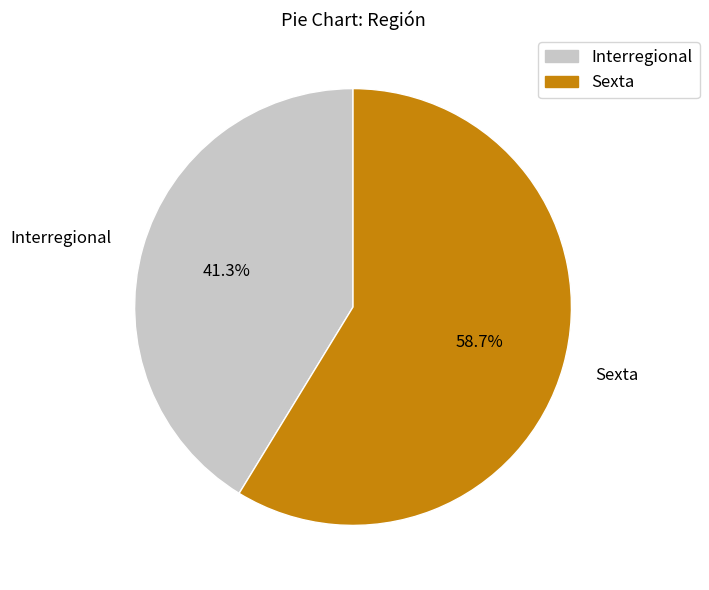

Which slice is the smallest?

Interregional